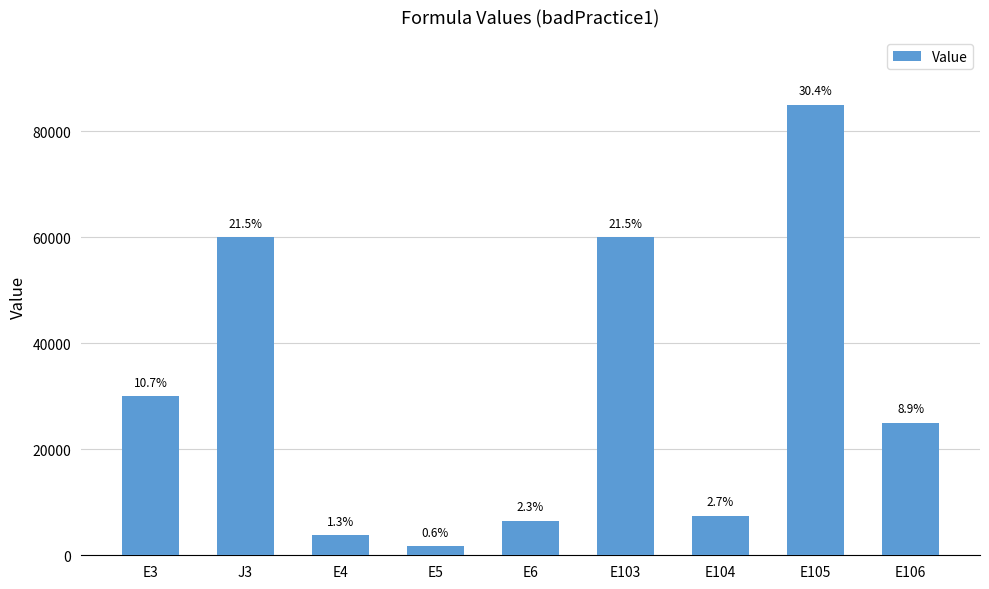

What is the difference between the values at E104 and E6?

1000